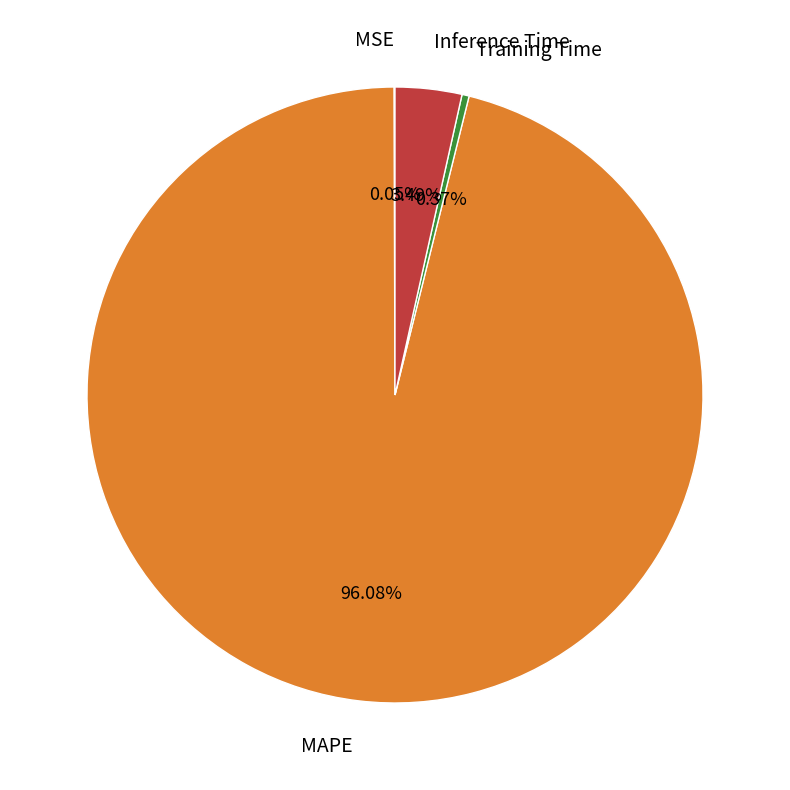

Does any single category account for the majority?

Yes